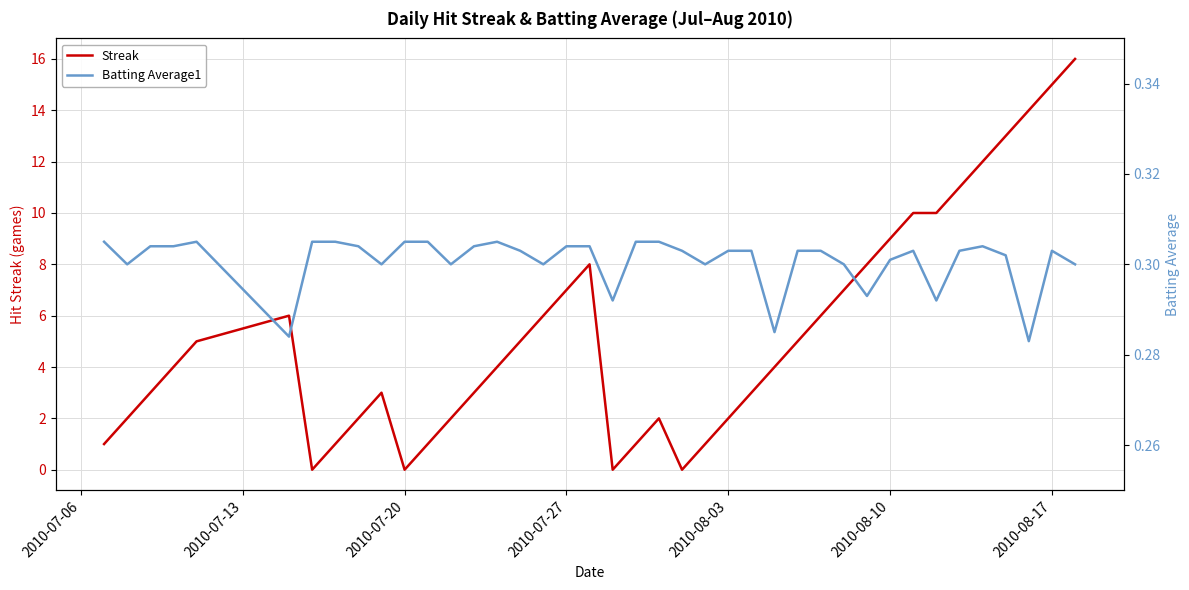

What is the value of the Batting Average1 point at the 31st from the left?

0.3